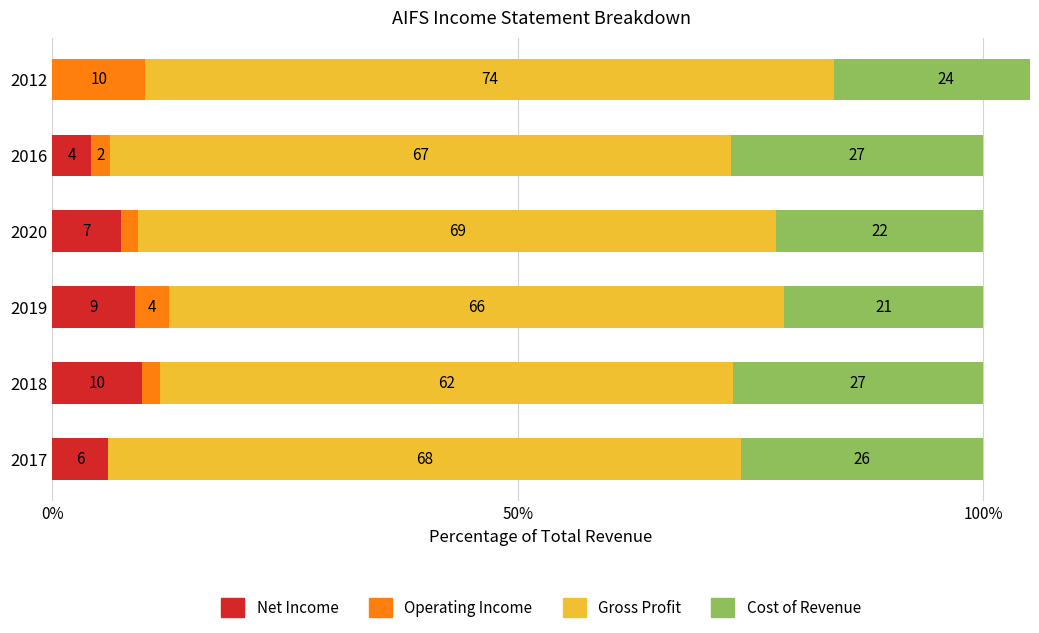

What are all the series names shown in the legend?

Net Income, Operating Income, Gross Profit, Cost of Revenue